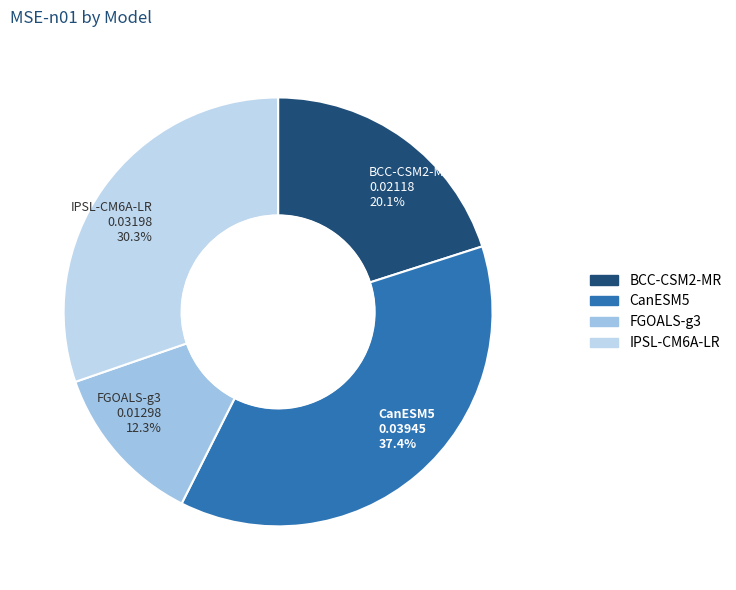

The CanESM5 slice represents 37% of the pie. True or false?

True